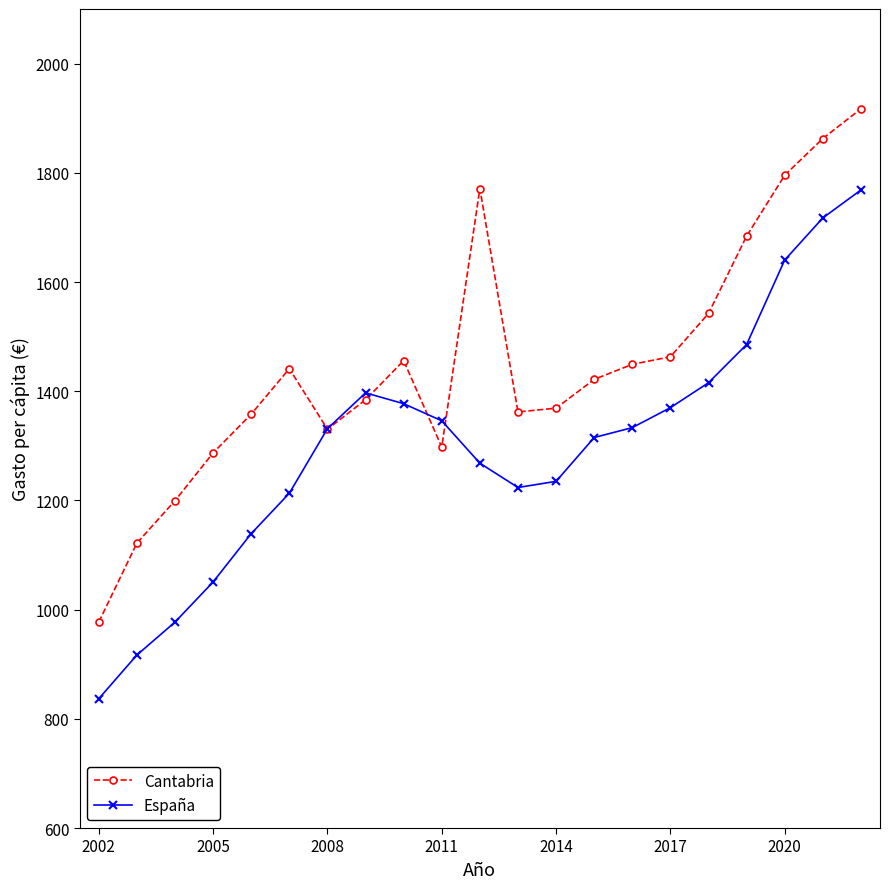

What is the greatest value displayed?

1917.2